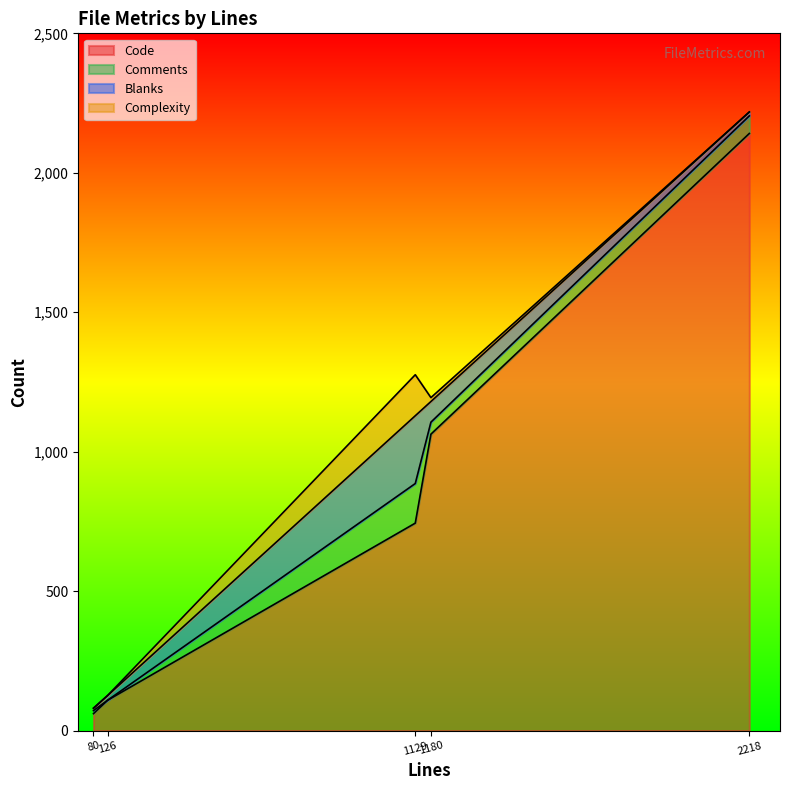

The Comments series shows 6 at InConditionGet.t. True or false?

False